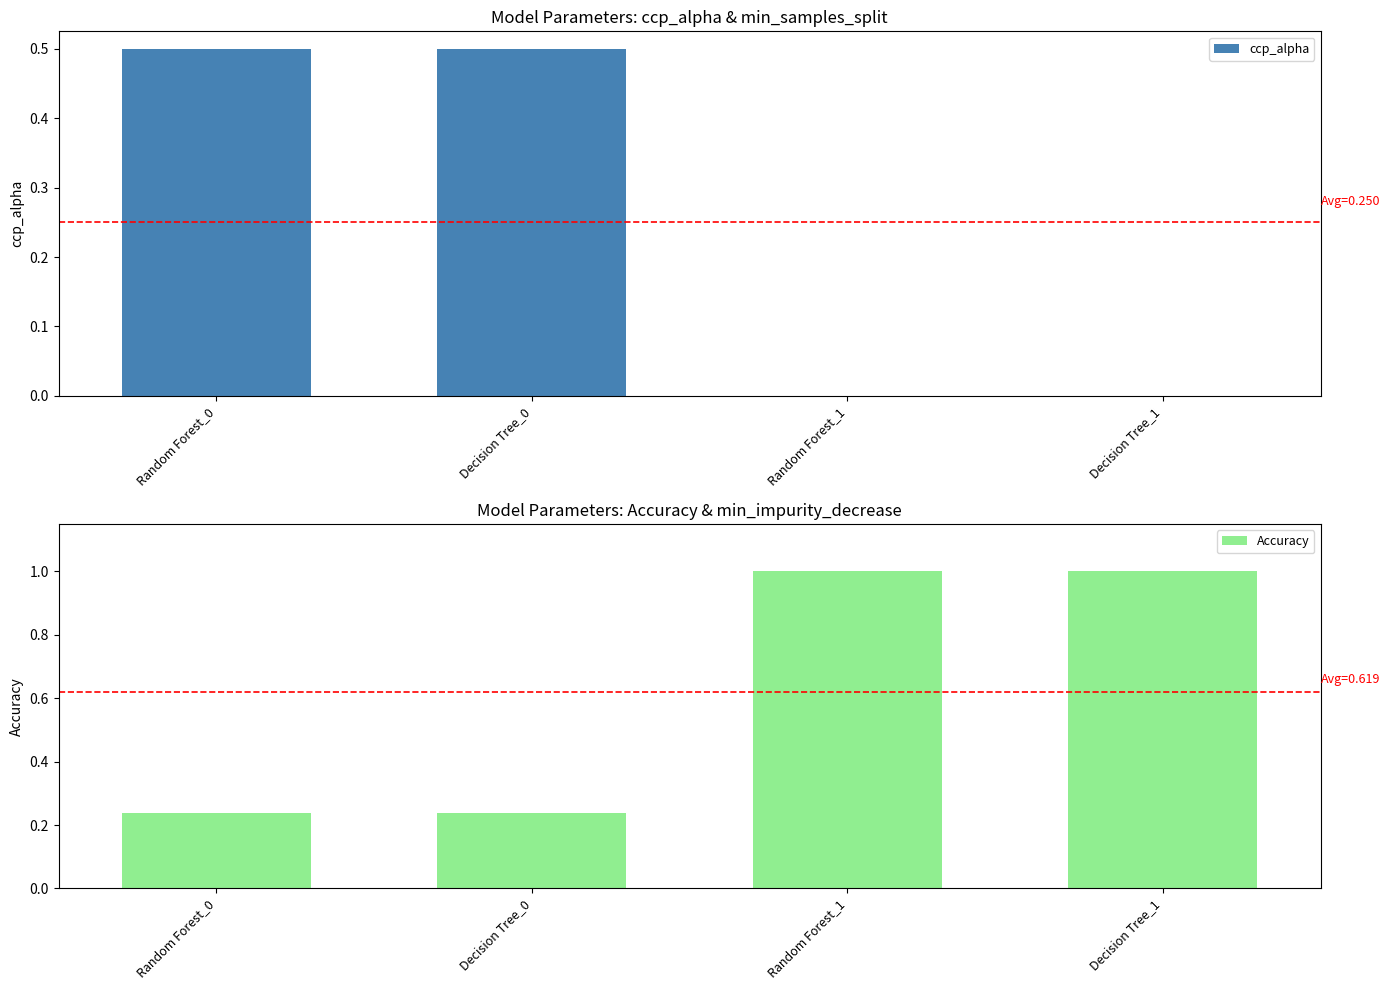

What is the maximum value shown in the chart?

1.0